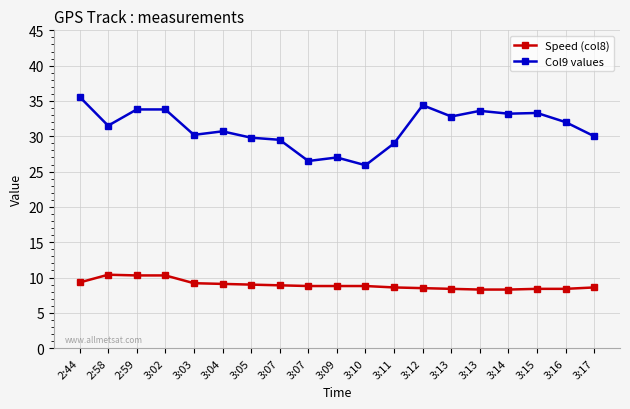

What is the sum of all Speed (col8) values?

170.4